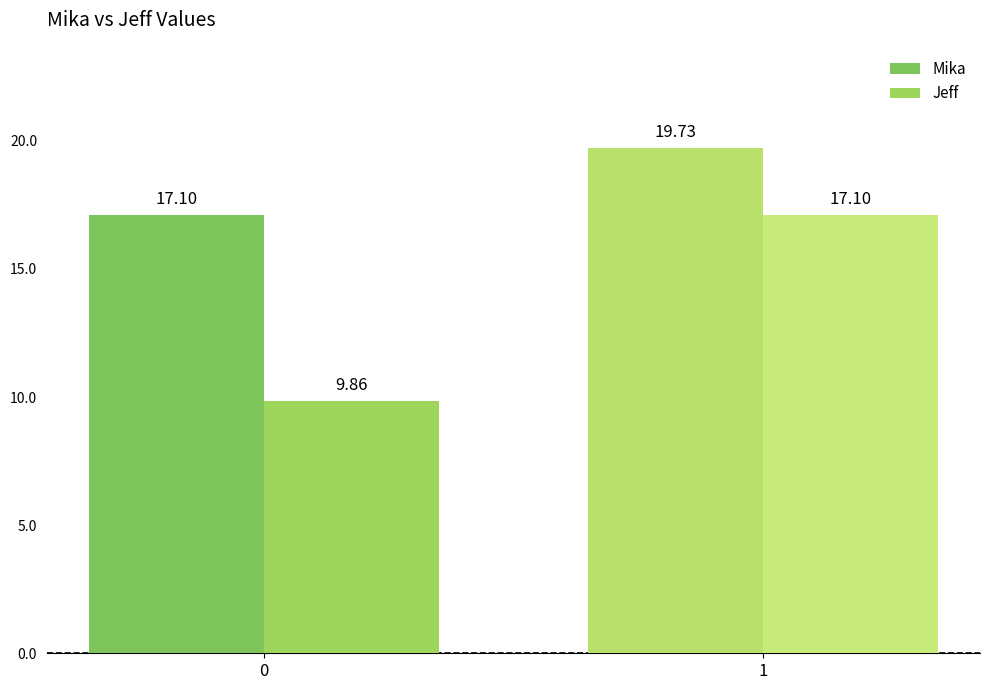

Which series changed the most between 0 and 1?

Jeff